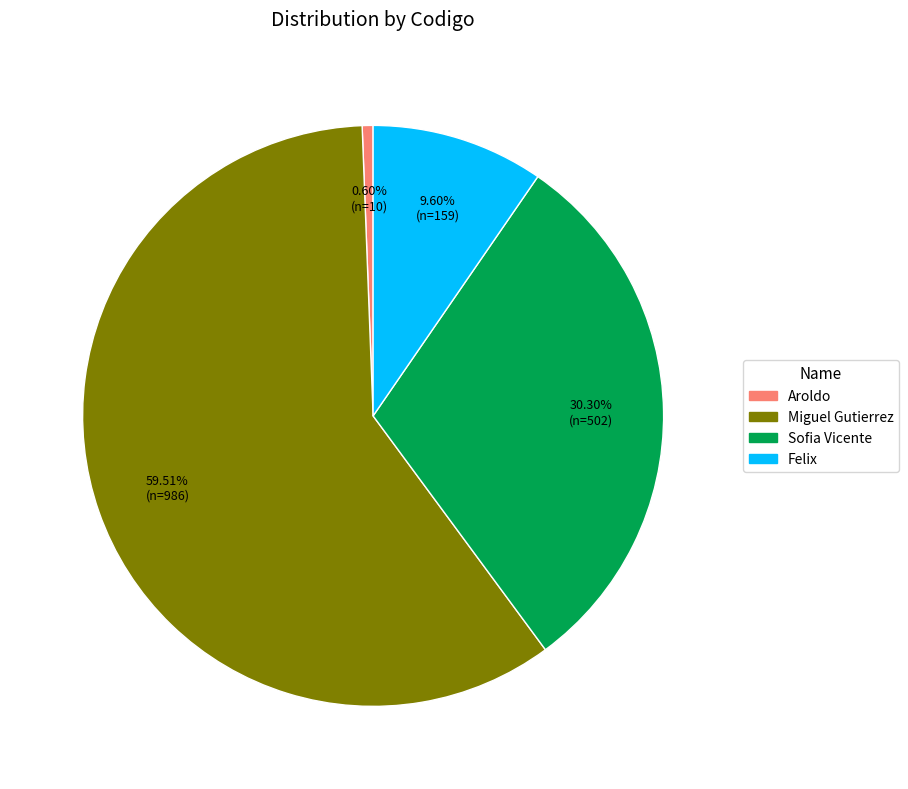

What is the largest slice in the pie chart?

Miguel Gutierrez